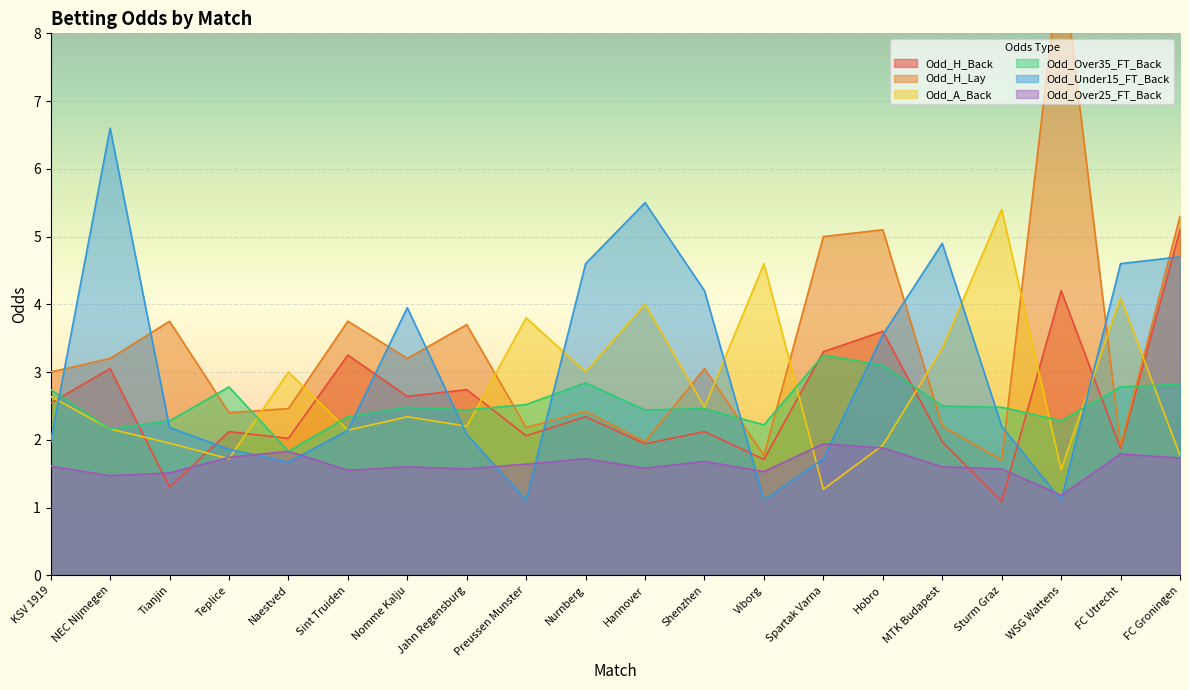

What is the difference between the Odd_H_Lay values at Hobro and NEC Nijmegen?

1.9